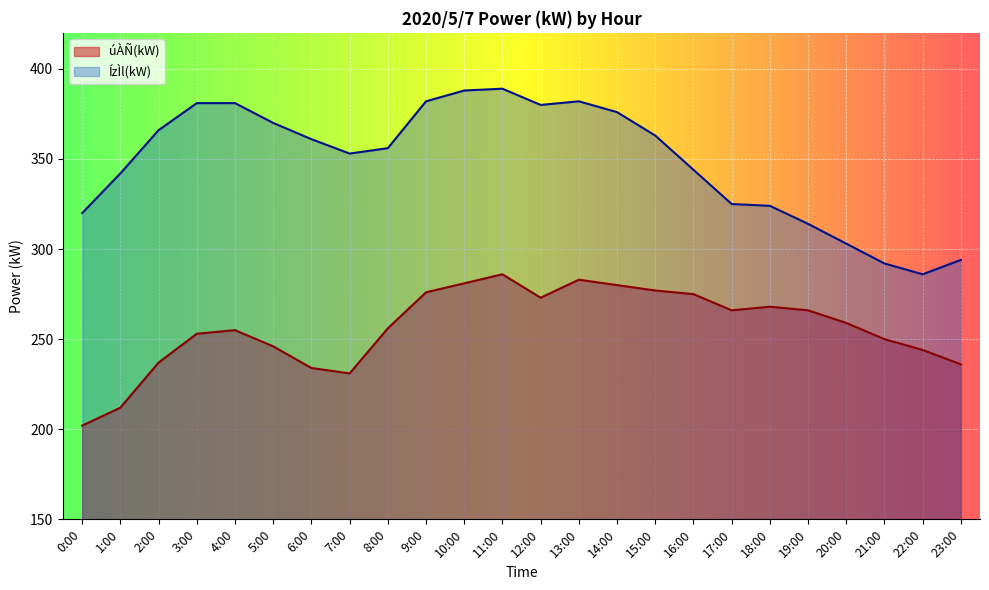

What is the sum of all ÍzÌl(kW) values?

8372